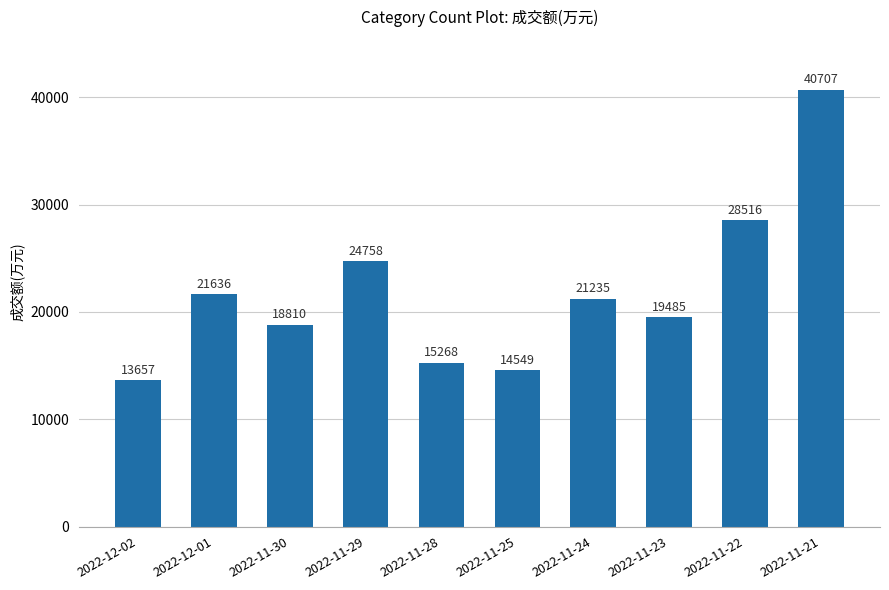

Reading left to right, transcribe all the data shown in this chart.

2022-12-02=13657	2022-12-01=21636	2022-11-30=18810	2022-11-29=24758	2022-11-28=15268	2022-11-25=14549	2022-11-24=21235	2022-11-23=19485	2022-11-22=28516	2022-11-21=40707